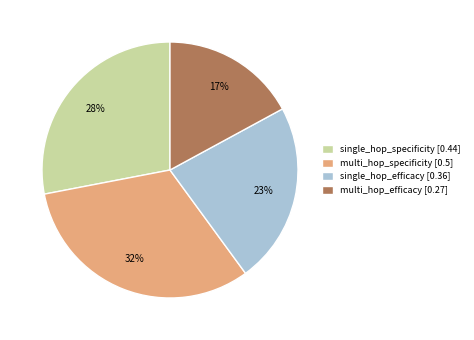

To the nearest percent, what is the difference between the single_hop_specificity and multi_hop_specificity slice percentages?

4%